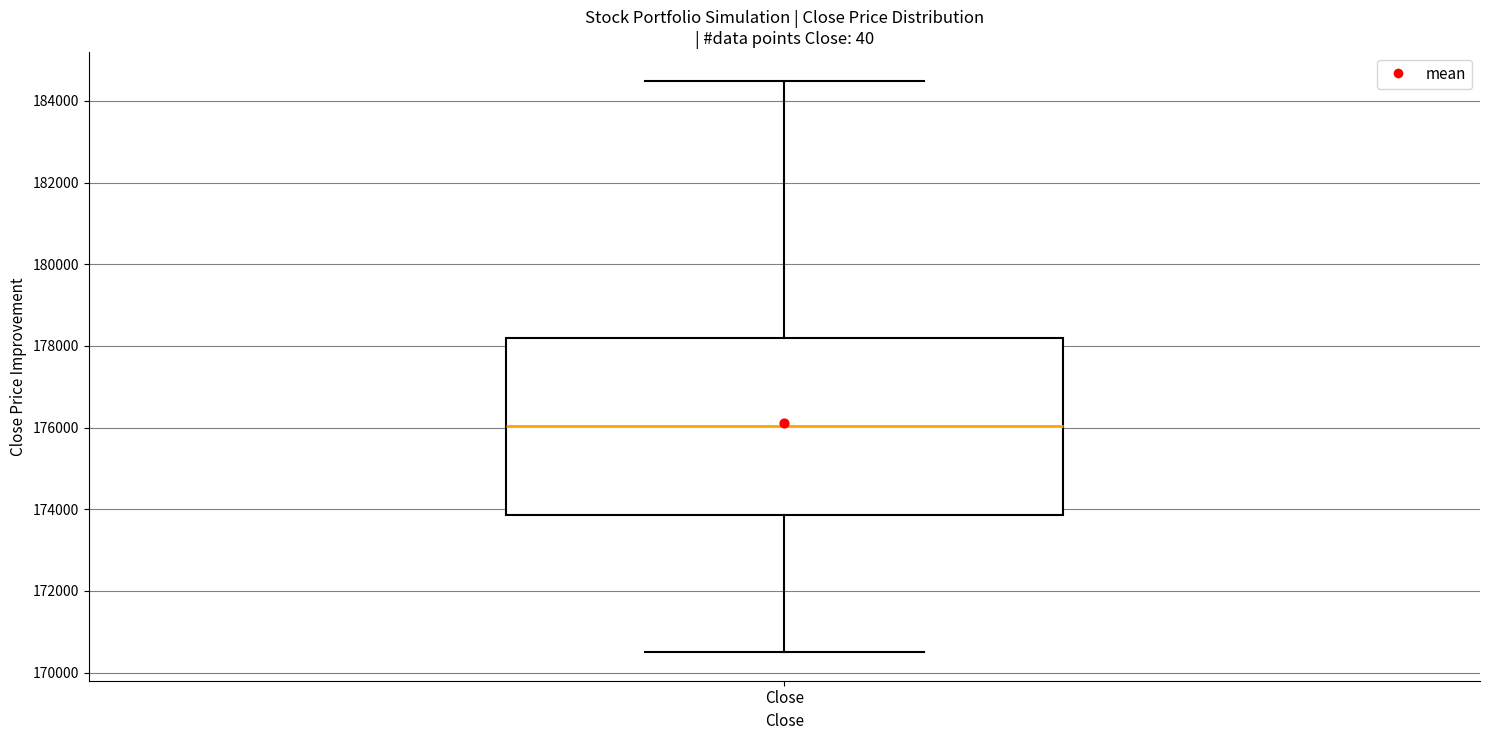

Where does the upper whisker of the box for Close end on the y-axis? The values are not printed on the chart, so give them approximately, as read against the axis.

184600